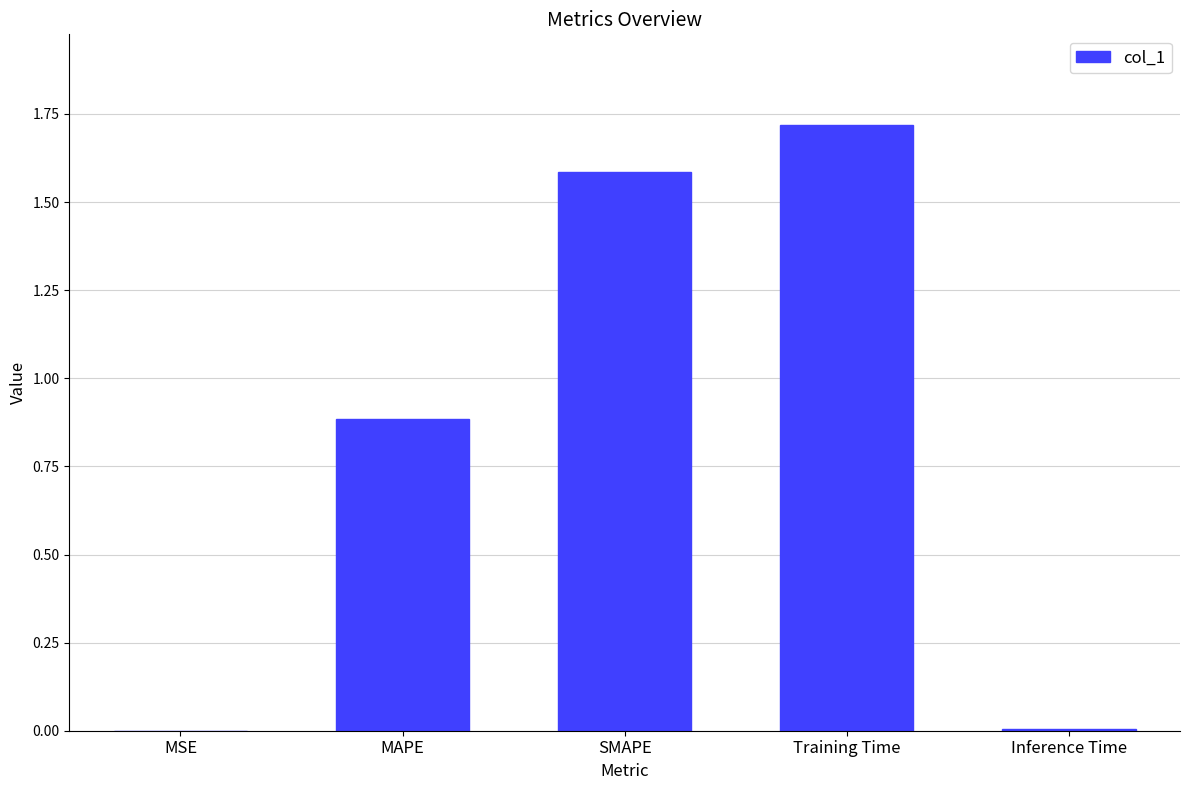

What is the sum of all values?

4.2